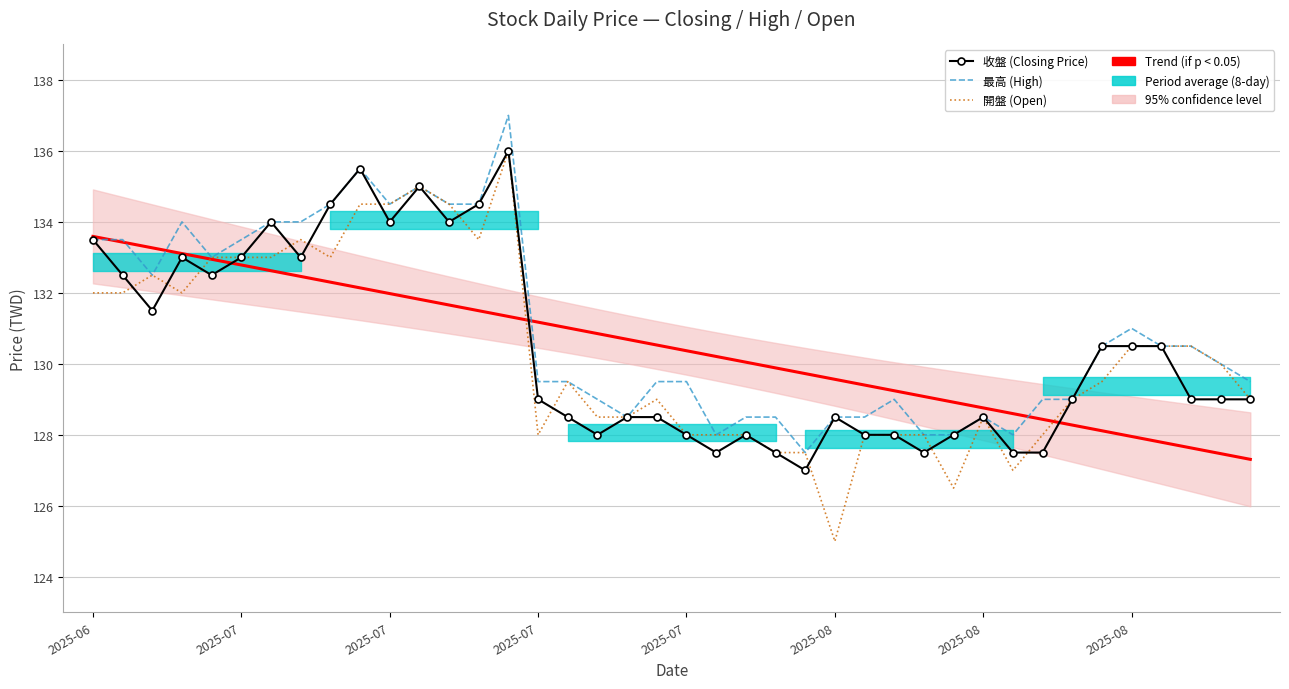

After their last crossing, which series has the higher values: 最高 (High) or Trend (if p < 0.05)?

最高 (High)